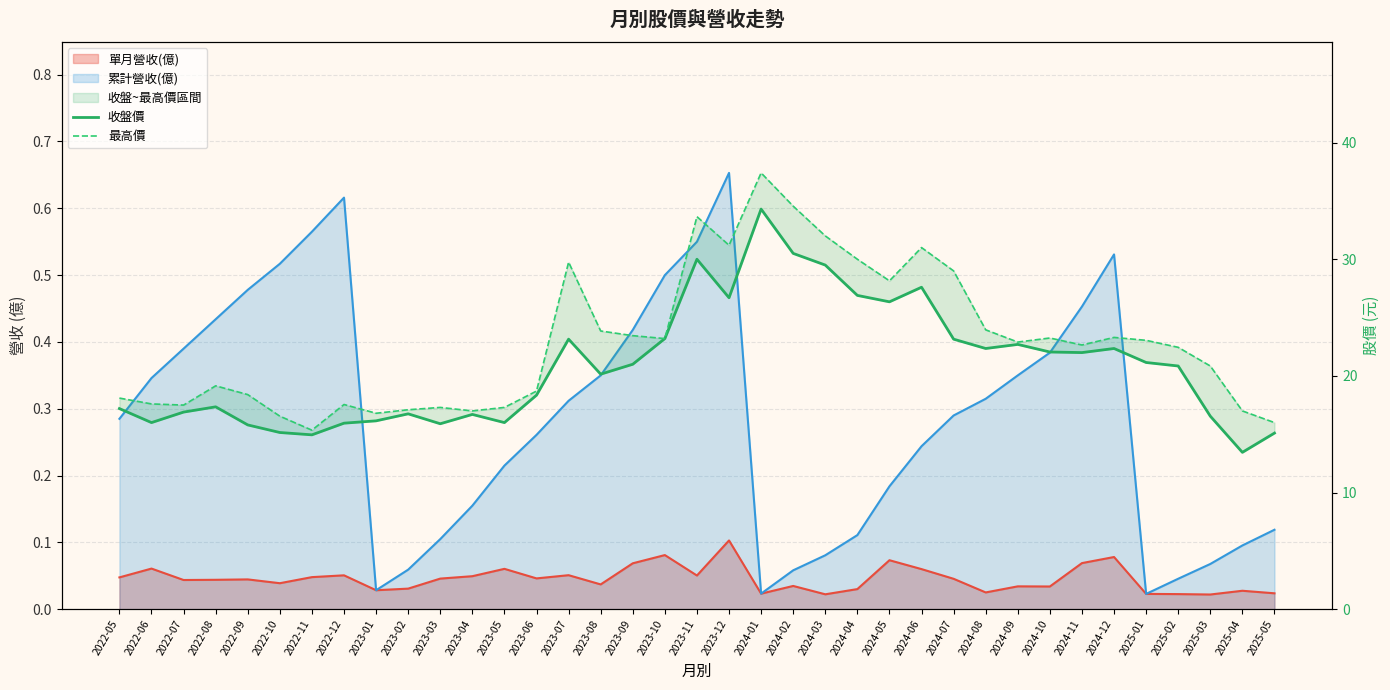

At which category is the sum across all series the highest?

2024-01